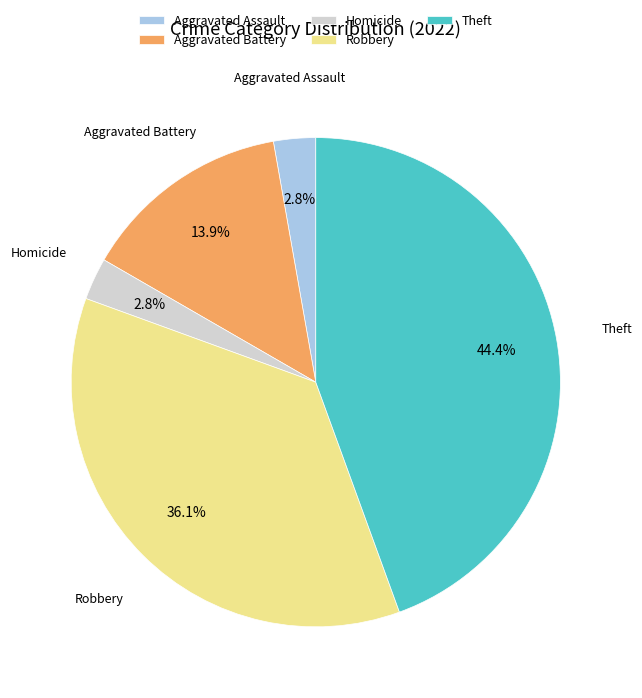

To the nearest percent, what is the difference between the largest and smallest slice percentages?

42%